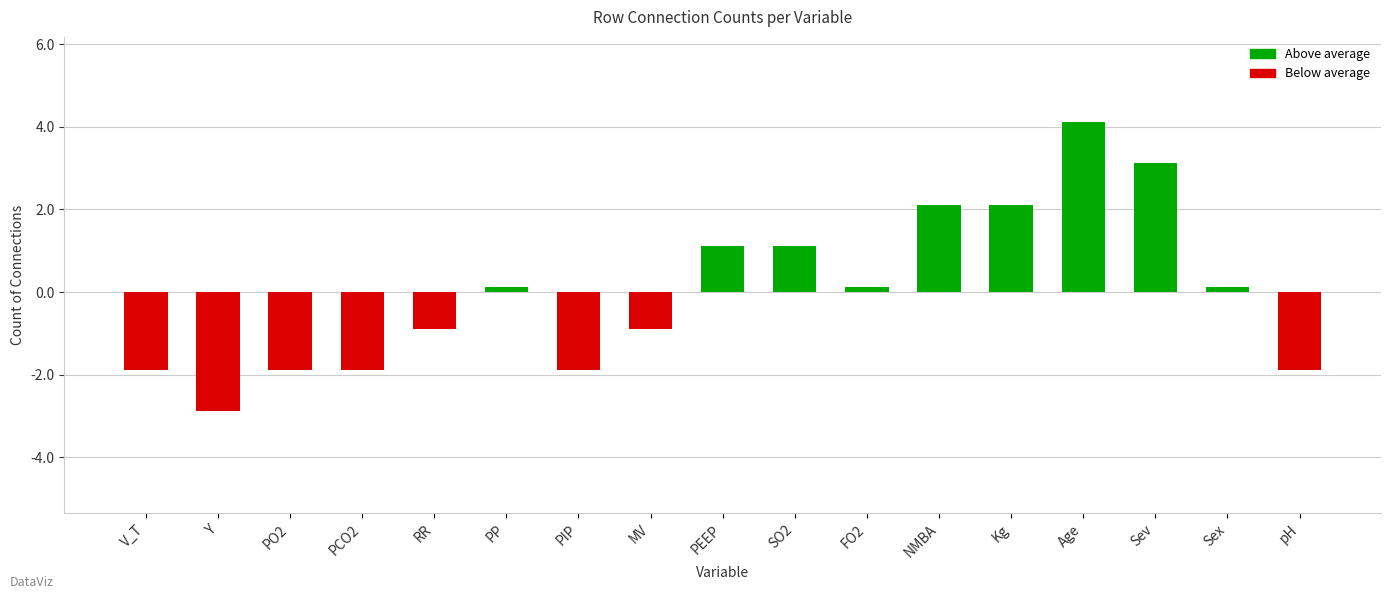

Reading left to right, transcribe all the data shown in this chart.

-1.9	-2.9	-1.9	-1.9	-0.9	0.1	-1.9	-0.9	1.1	1.1	0.1	2.1	2.1	4.1	3.1	0.1	-1.9